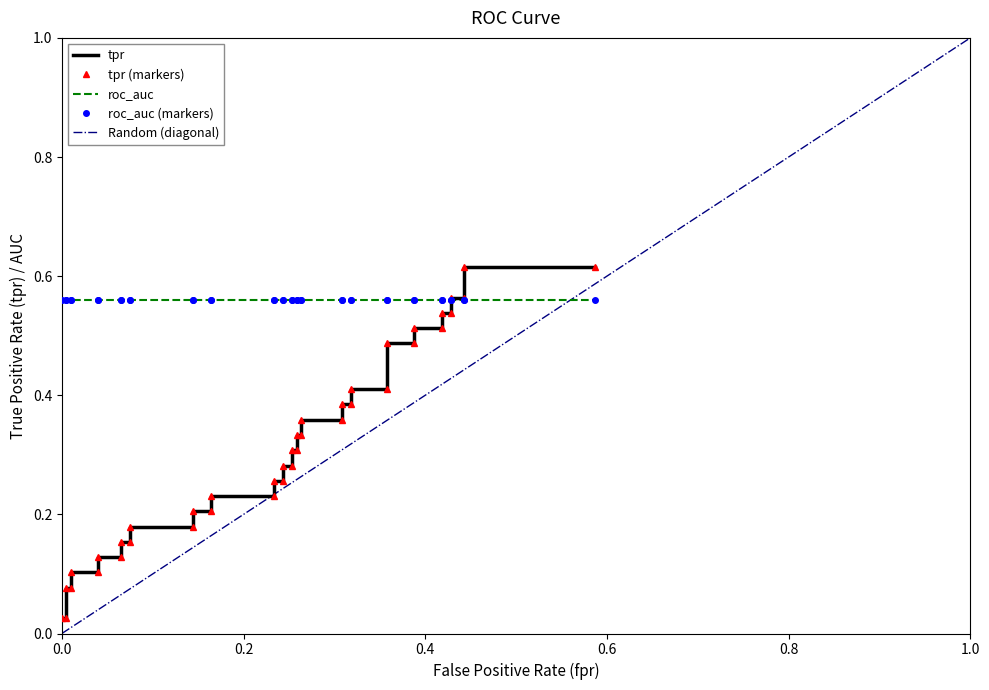

Reading left to right, transcribe all the data shown in this chart.

0.0	0.0	0.1	0.1	0.1	0.1	0.1	0.1	0.2	0.2	0.2	0.2	0.2	0.2	0.2	0.2	0.3	0.3	0.3	0.3	0.3	0.3	0.3	0.3	0.4	0.4	0.4	0.4	0.4	0.4	0.5	0.5	0.5	0.5	0.5	0.5	0.6	0.6	0.6	0.6